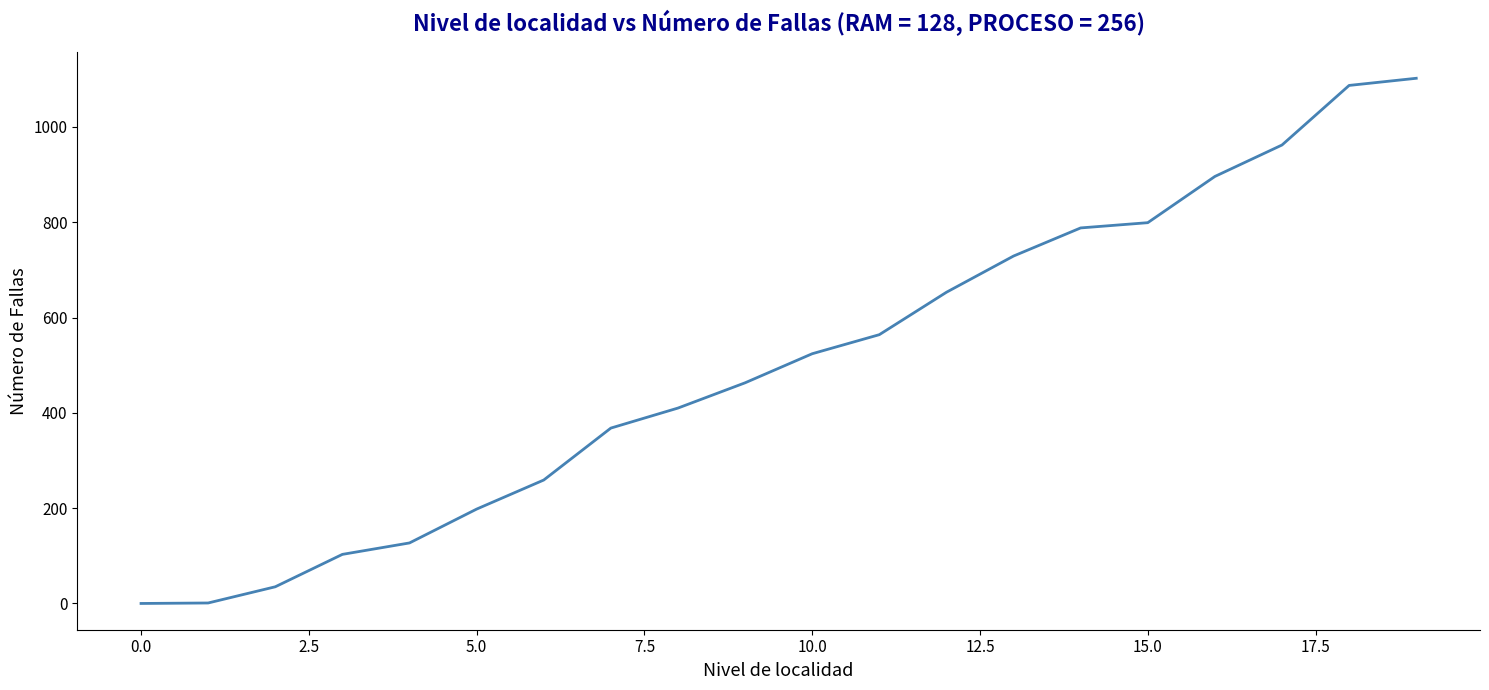

Count the number of data series in this chart.

1